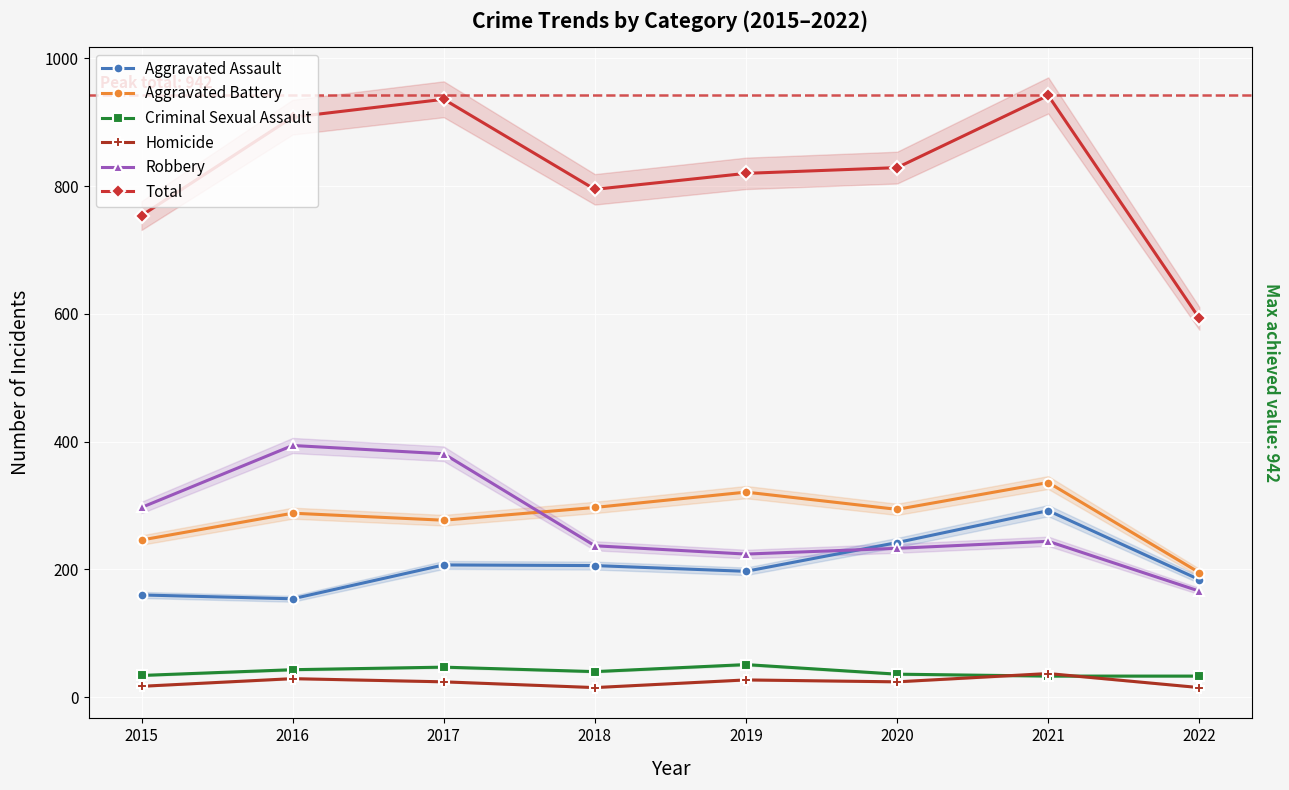

True or false: Criminal Sexual Assault has a value of 48 at 2020.

False